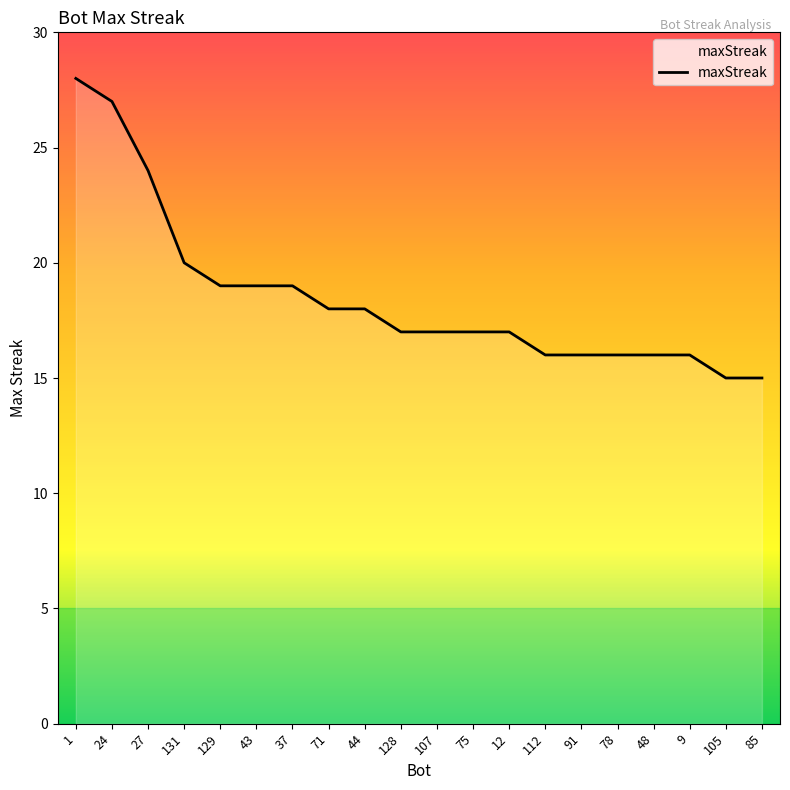

Which category has the highest value across all series?

1